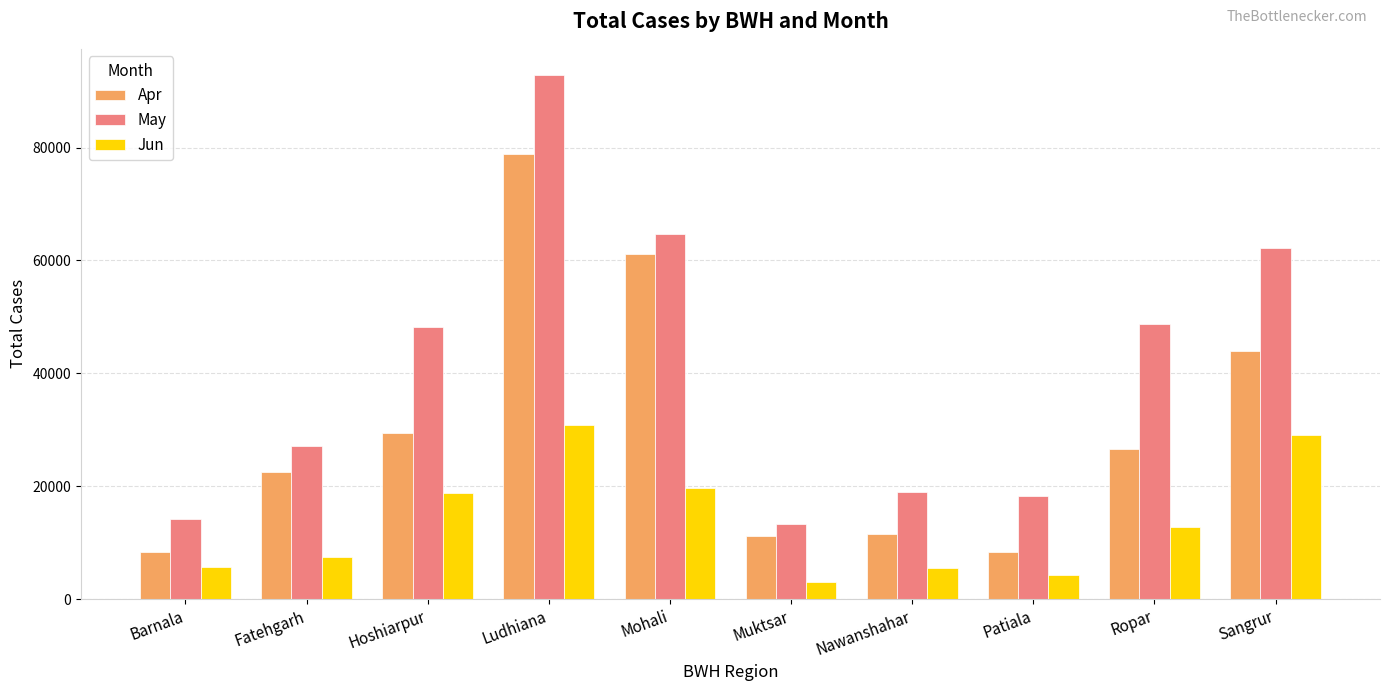

Which series has the widest spread of values?

May